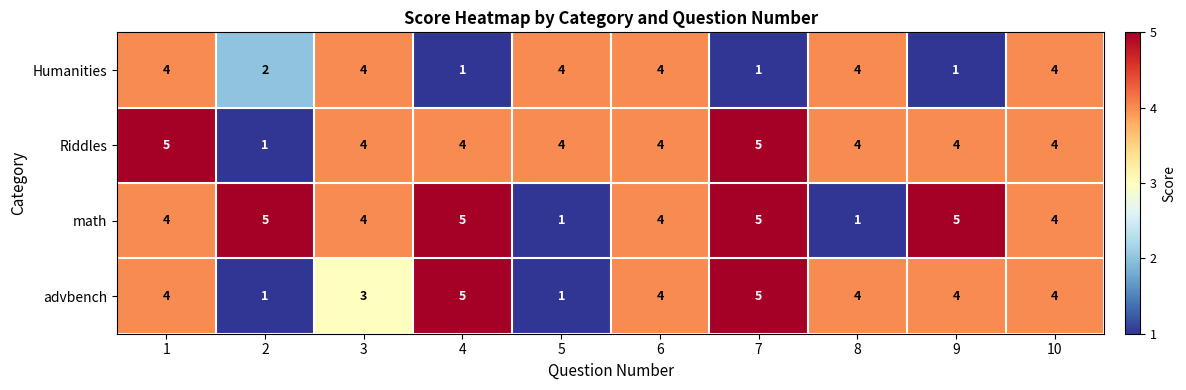

How many distinct data groups are displayed?

4